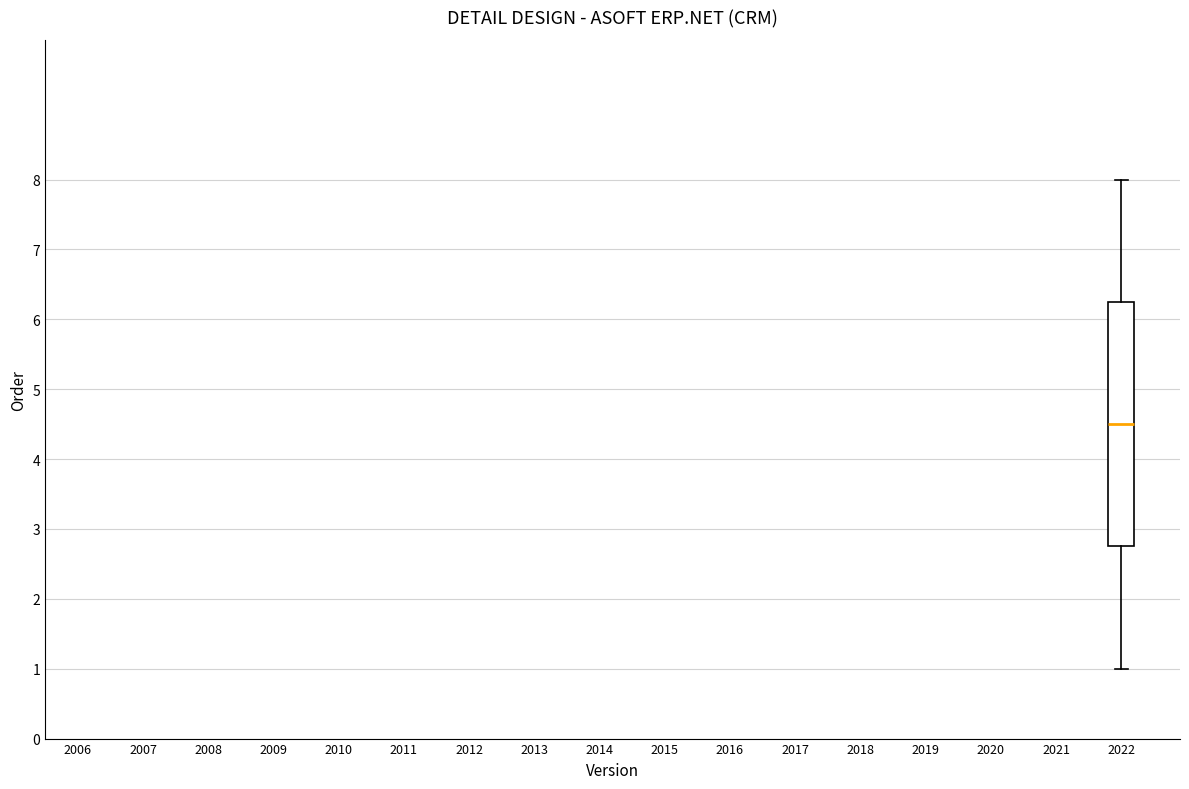

Transcribe this box plot: give where the median line is, the range the box spans, and where the two whiskers end, as read against the y-axis. The values are not printed on the chart, so give them approximately, as read against the axis.

median 4.5, box 2.8 to 6.3, whiskers 1.0 to 8.0